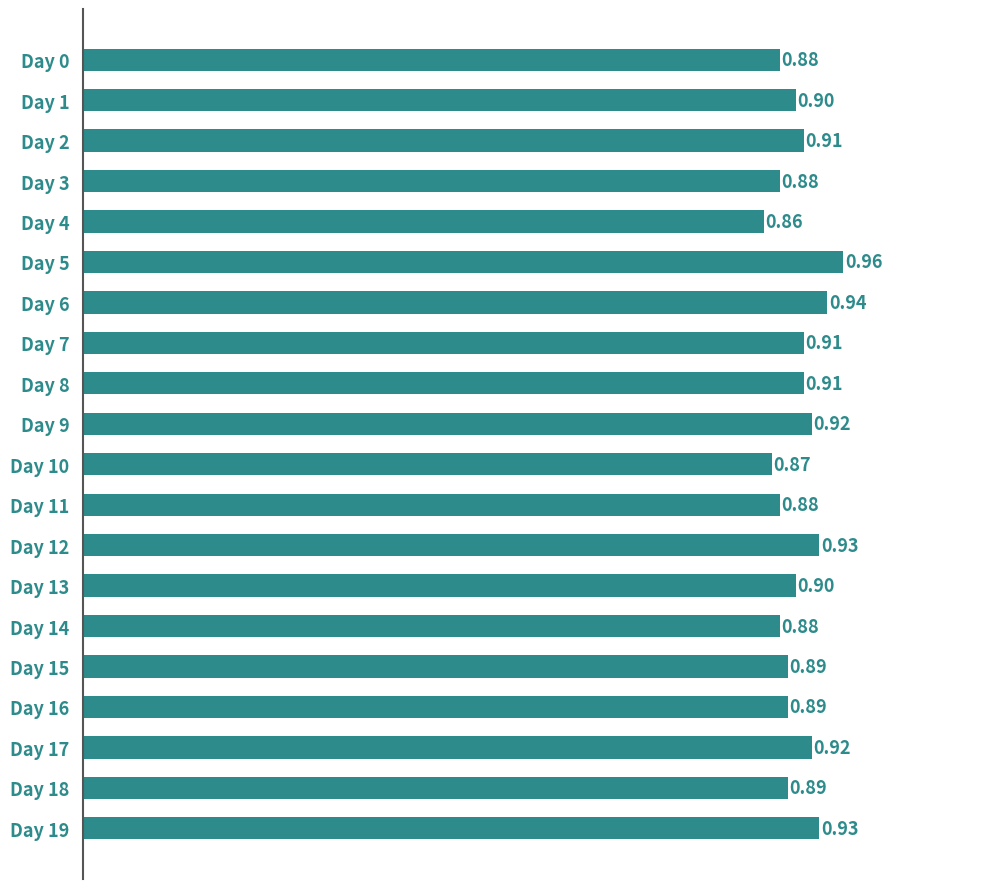

Which has a higher value, Day 4 or Day 8?

Day 8